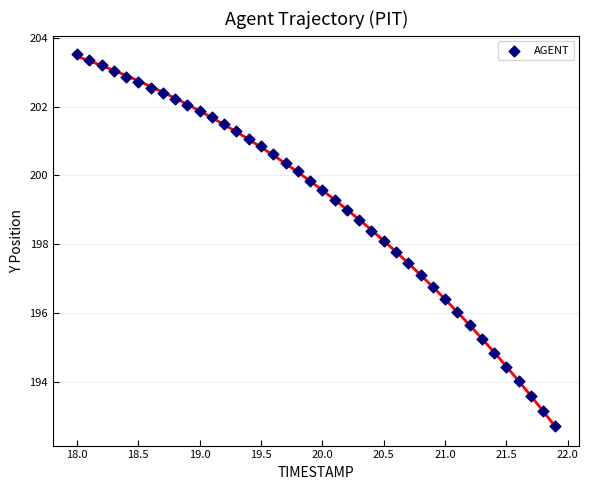

What is the range of Y values (max minus min)?

10.8